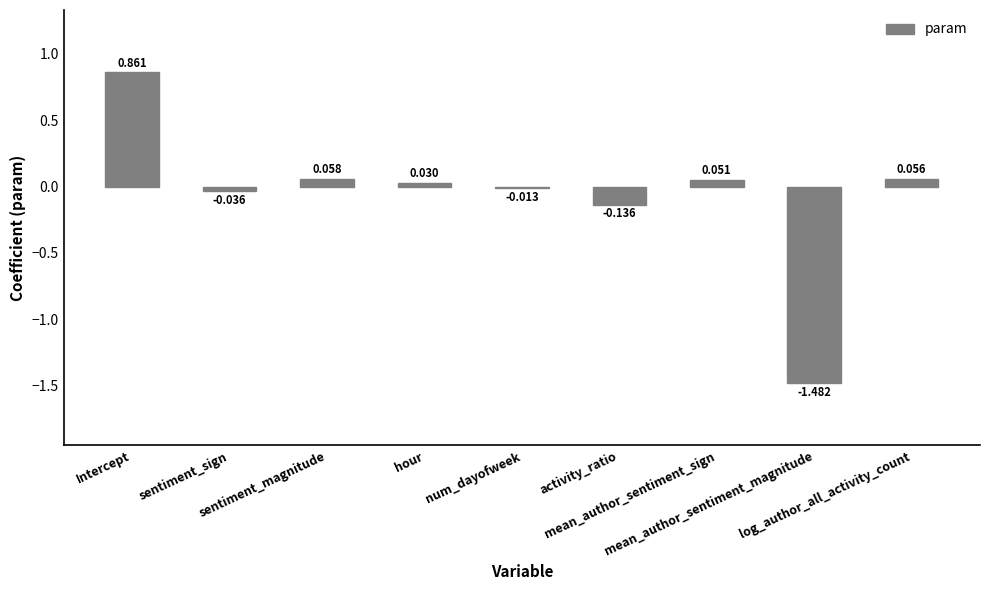

Rank the categories by value from lowest to highest.

mean_author_sentiment_magnitude, activity_ratio, sentiment_sign, num_dayofweek, hour, mean_author_sentiment_sign, log_author_all_activity_count, sentiment_magnitude, Intercept